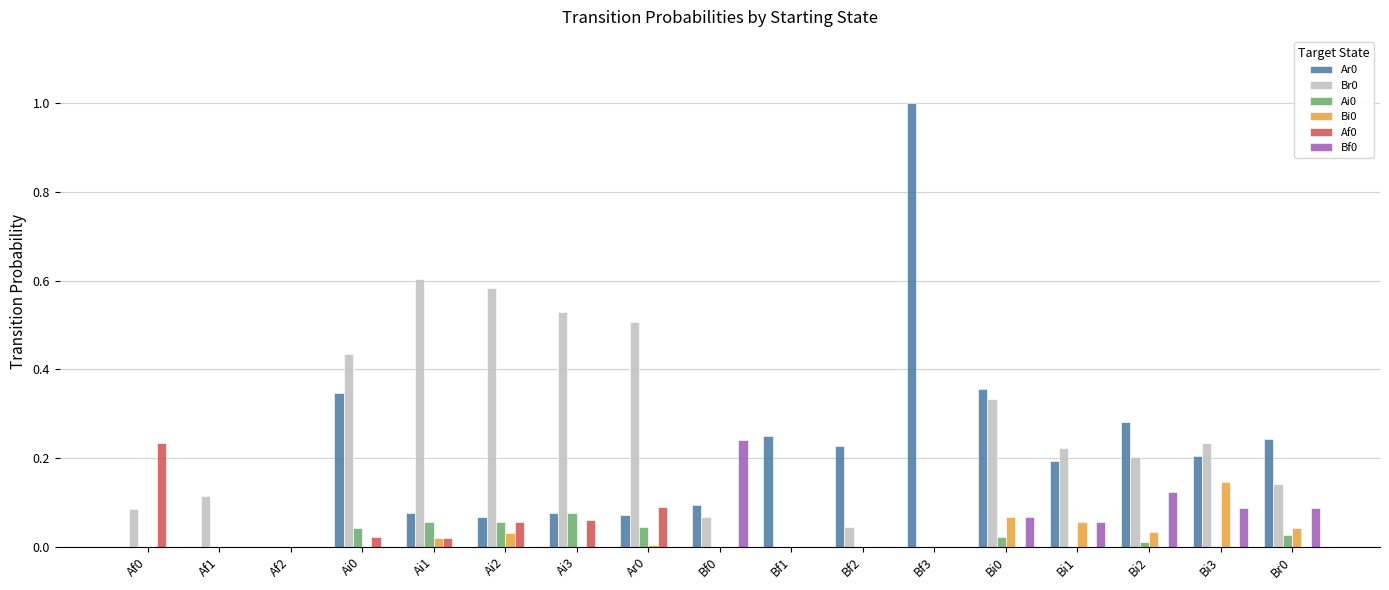

At which category is the sum across all series the highest?

Bf3